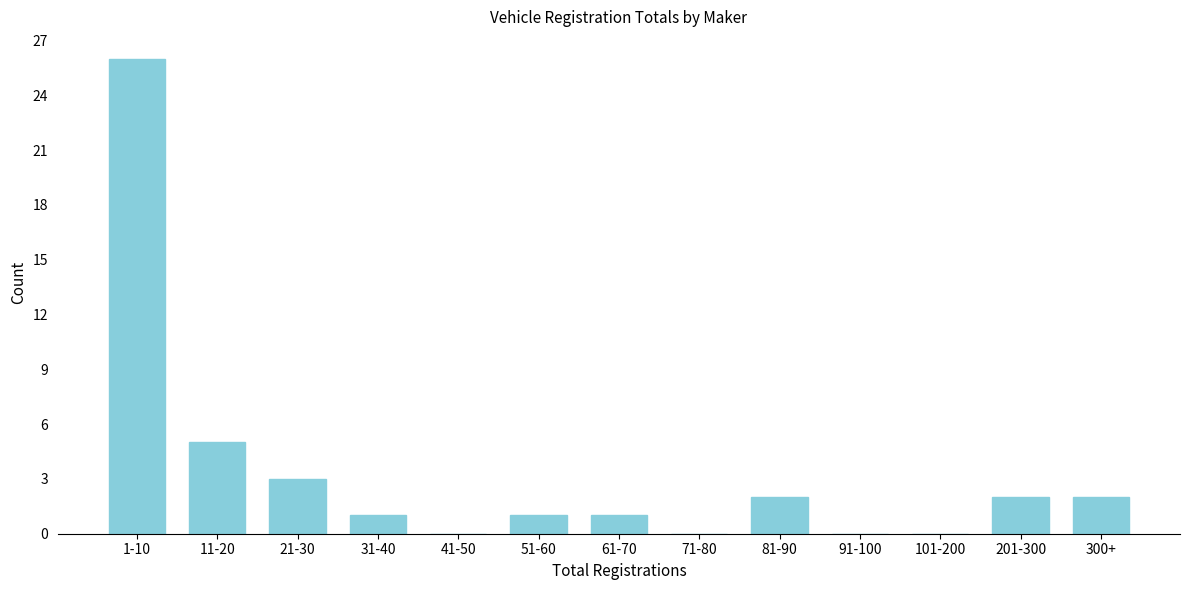

Reading left to right, extract all data points from this chart.

1-10=26	11-20=5	21-30=3	31-40=1	41-50=0	51-60=1	61-70=1	71-80=0	81-90=2	91-100=0	101-200=0	201-300=2	300+=2